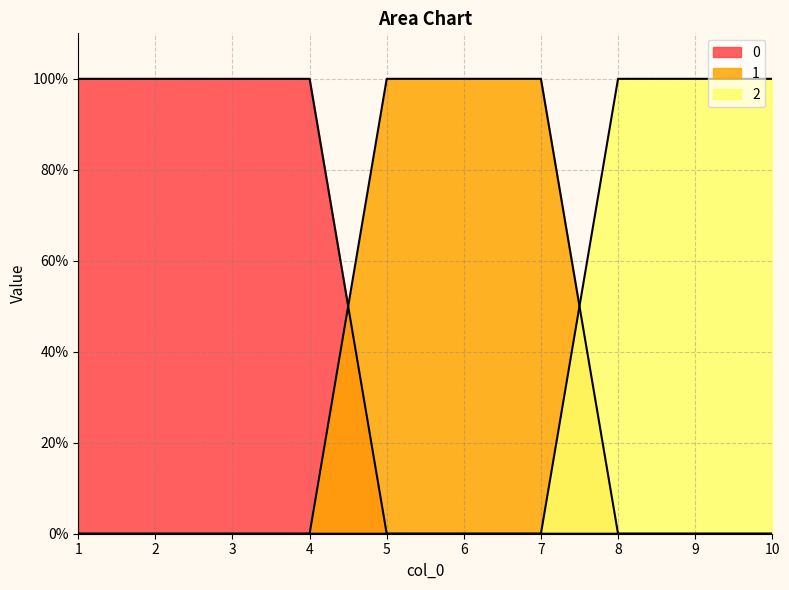

Which category has the highest value in the 2 series?

8